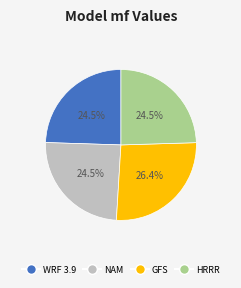

How many slices are in this pie chart?

4